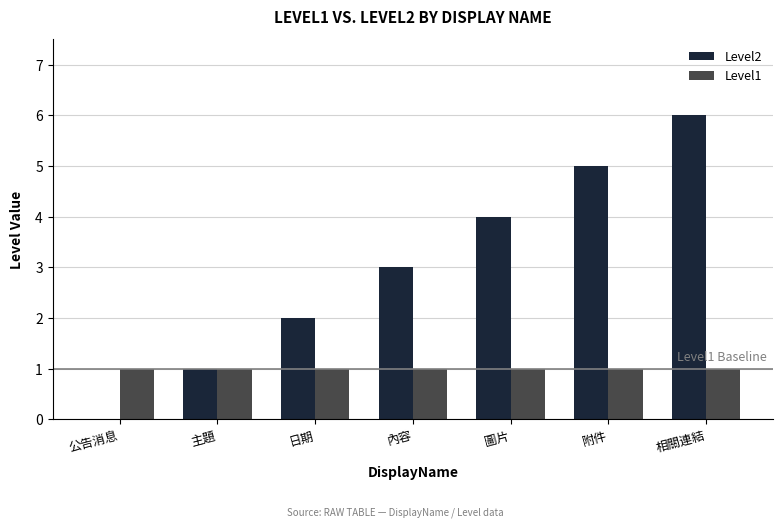

What is the maximum value shown in the chart?

6